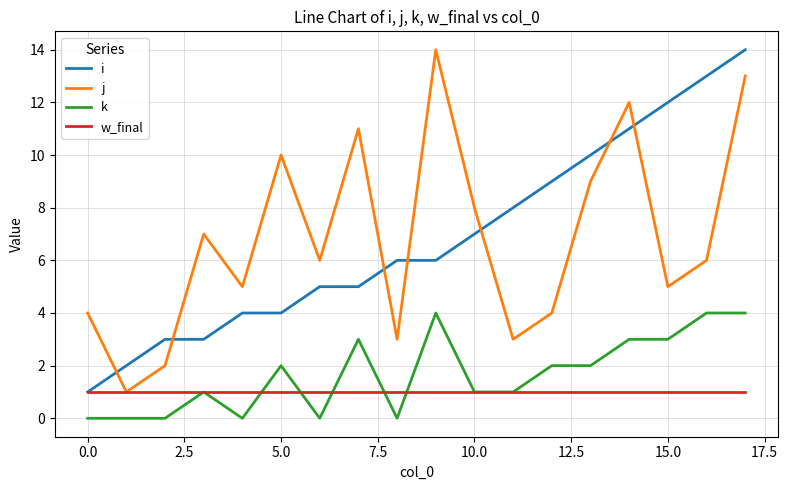

After their last crossing, which series has the higher values: w_final or k?

k